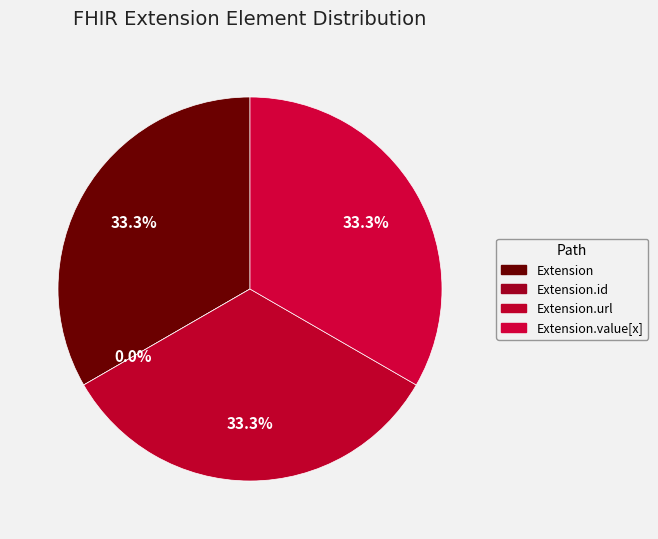

Is there a majority slice in this chart?

No